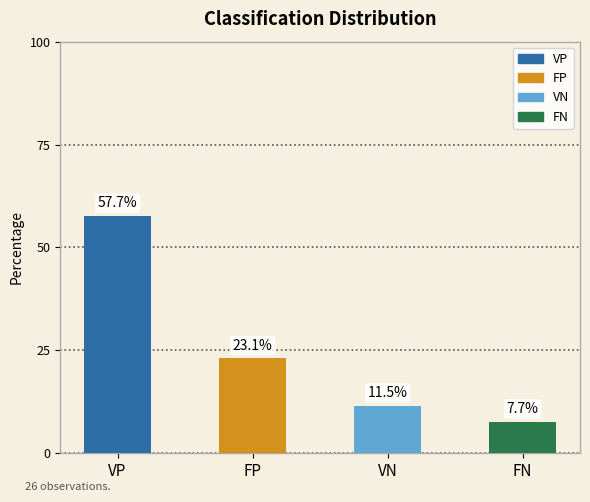

Reading right to left, extract all data points from this chart.

FN=7.7	VN=11.5	FP=23.1	VP=57.7